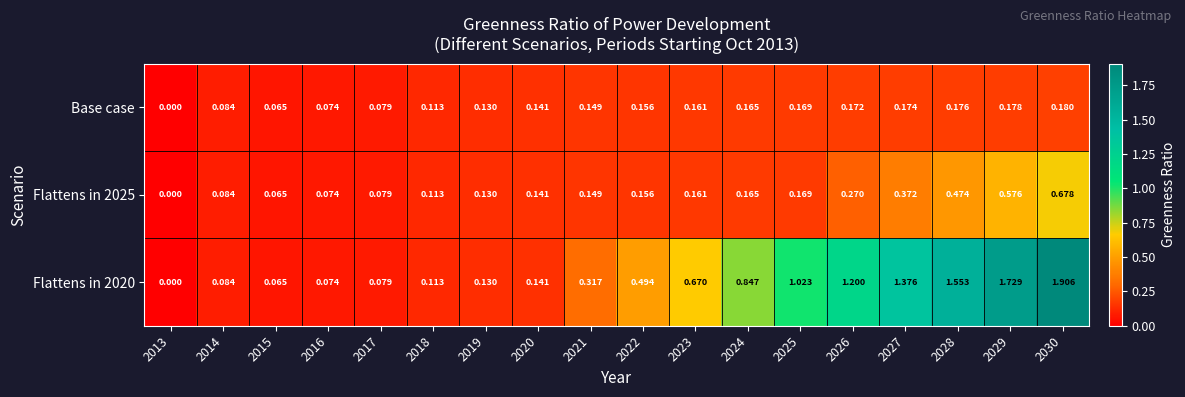

Is the value of Flattens in 2020 at 2028 greater than the value of Base case at 2027?

Yes